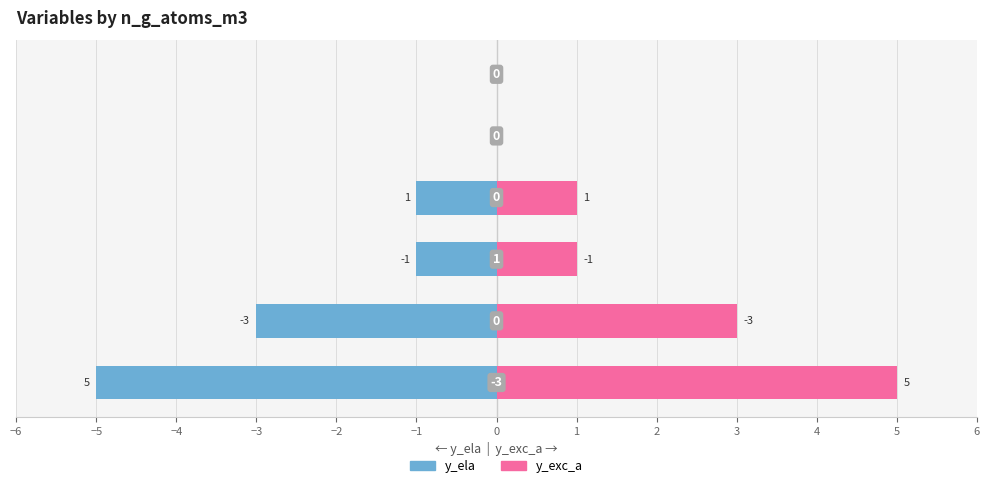

Rank the series at −2 from highest to lowest value.

y_ela, y_exc_a